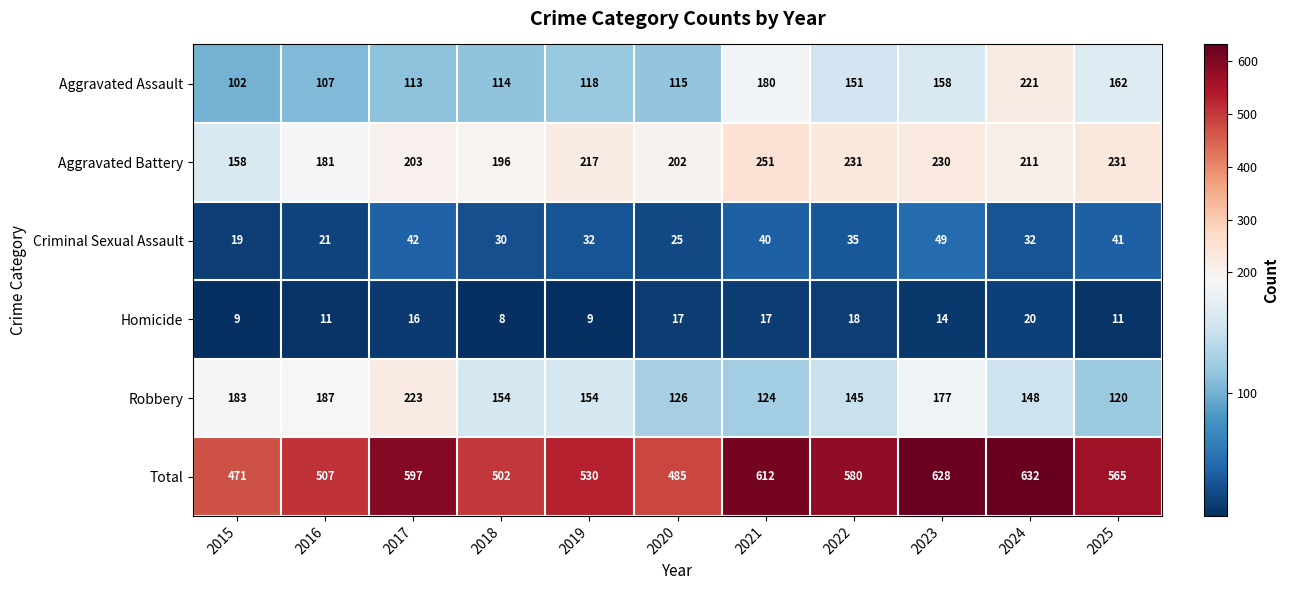

True or false: Robbery has a value of 85 at 2022.

False